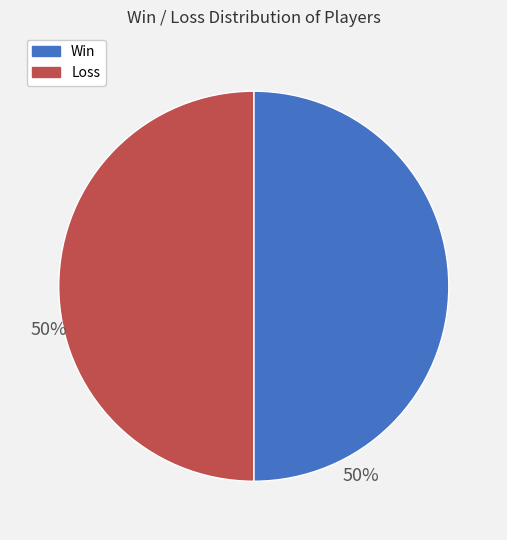

What is the ratio of the value at Win to the value at Loss?

1.0